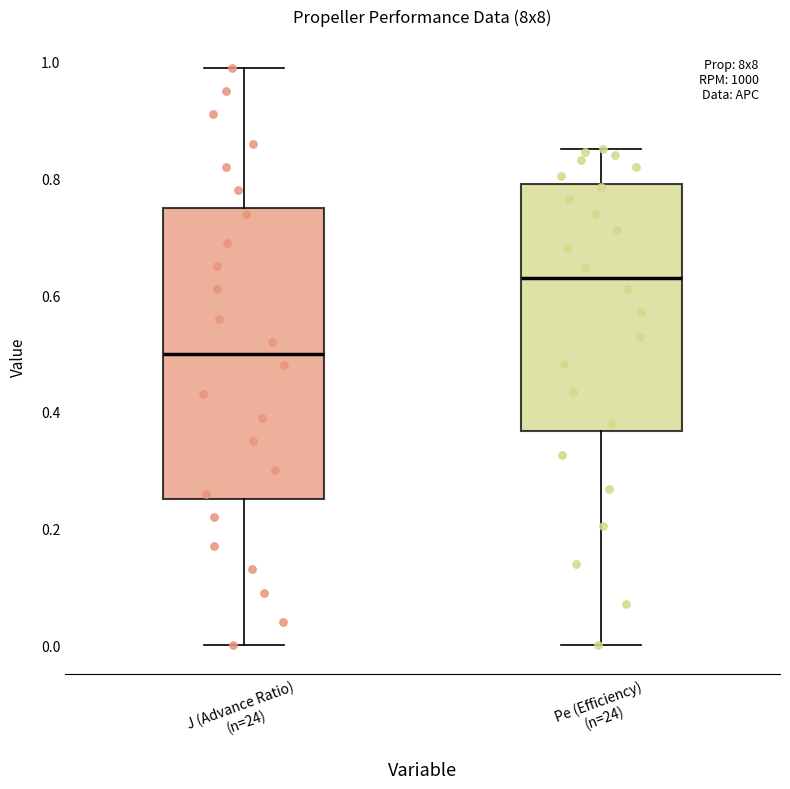

Reading left to right, transcribe this box plot: for each box, give where its median line is, the range the box spans, and where its two whiskers end, as read against the y-axis. The values are not printed on the chart, so give them approximately, as read against the axis.

J (Advance Ratio) (n=24): median 0.50, box 0.26 to 0.76, whiskers 0.00 to 1.00
Pe (Efficiency) (n=24): median 0.62, box 0.36 to 0.80, whiskers 0.00 to 0.86